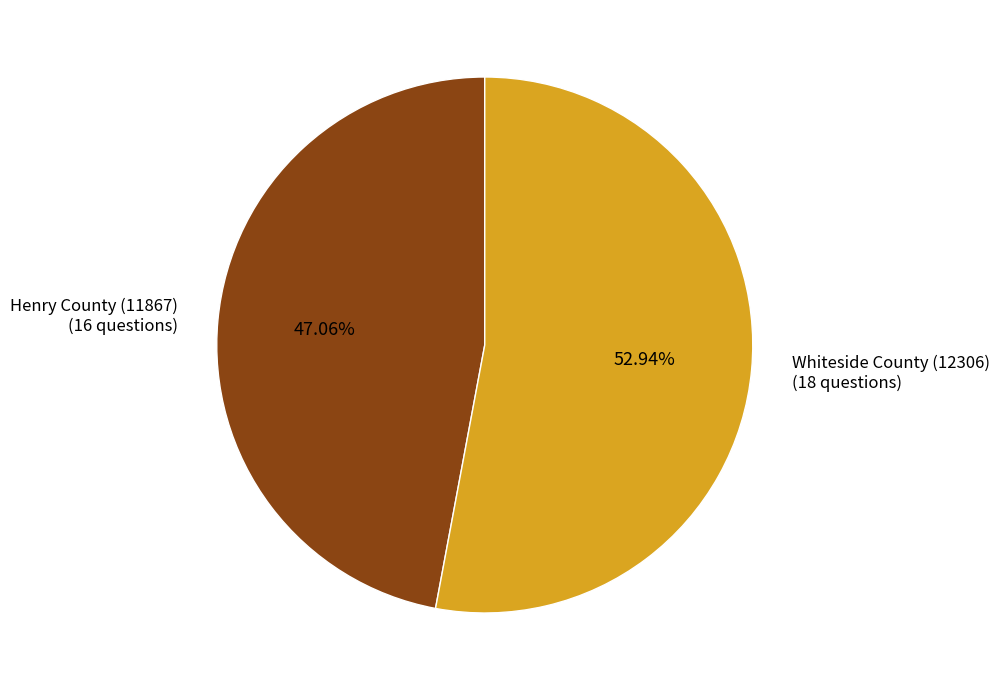

Does Henry County (11867) account for over 50% of the chart?

No